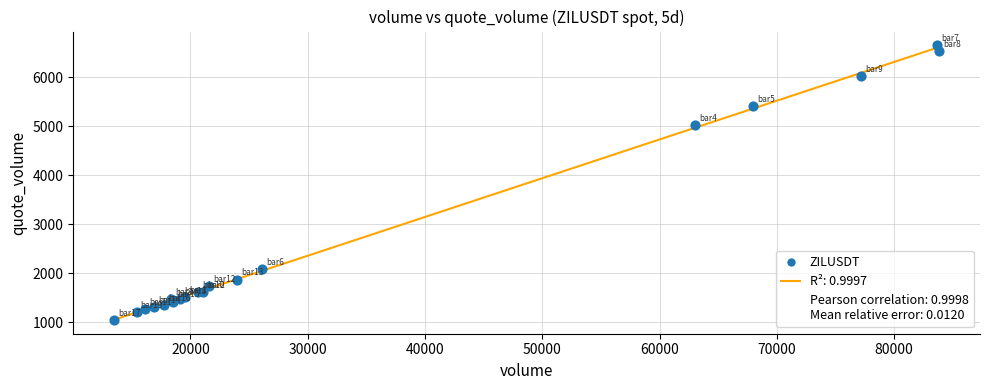

What Y value in the scatter plot is closest to 3853?

5034.0